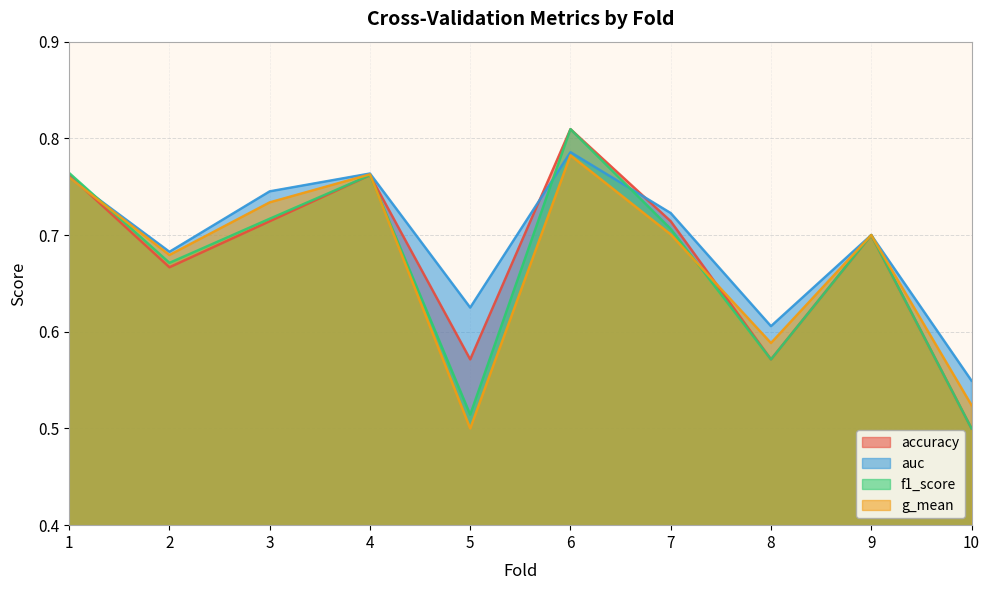

What is the difference between the second highest and second lowest values in the auc series?

0.2